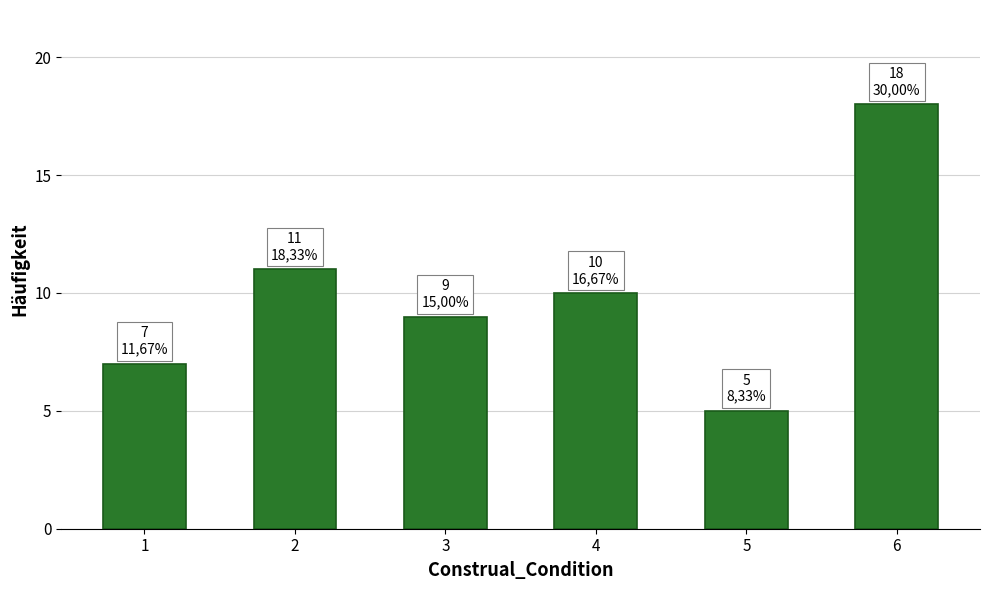

List the labels in order of value, smallest first.

5, 1, 3, 4, 2, 6